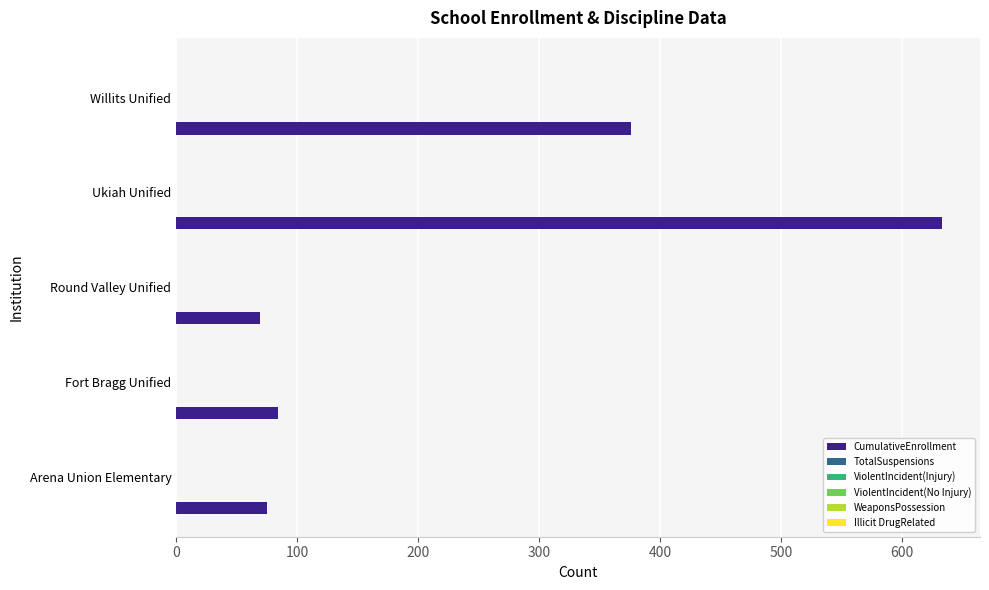

What is the smallest value displayed?

69